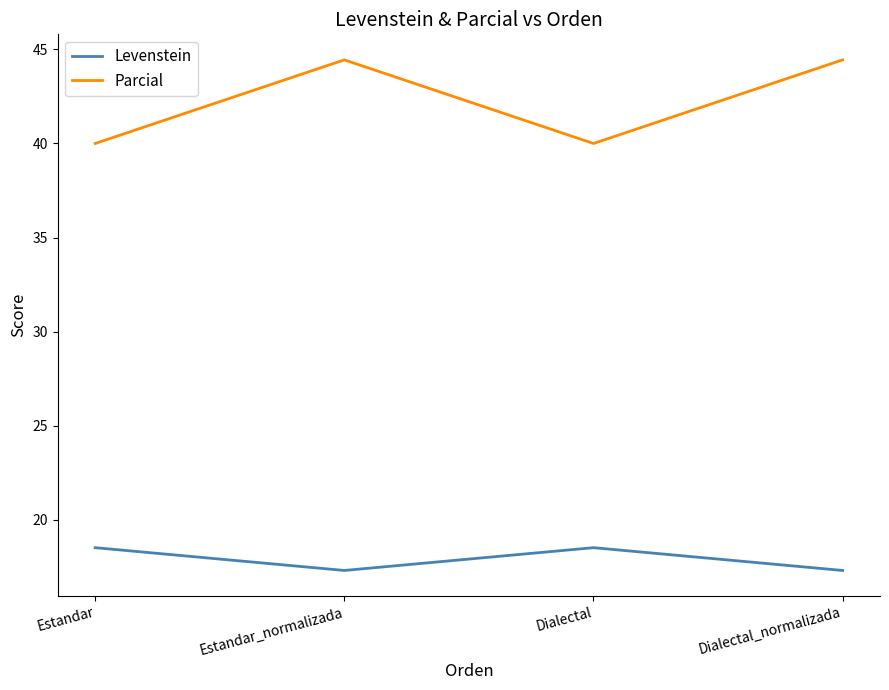

List the series in order of their peak value, highest first.

Parcial, Levenstein